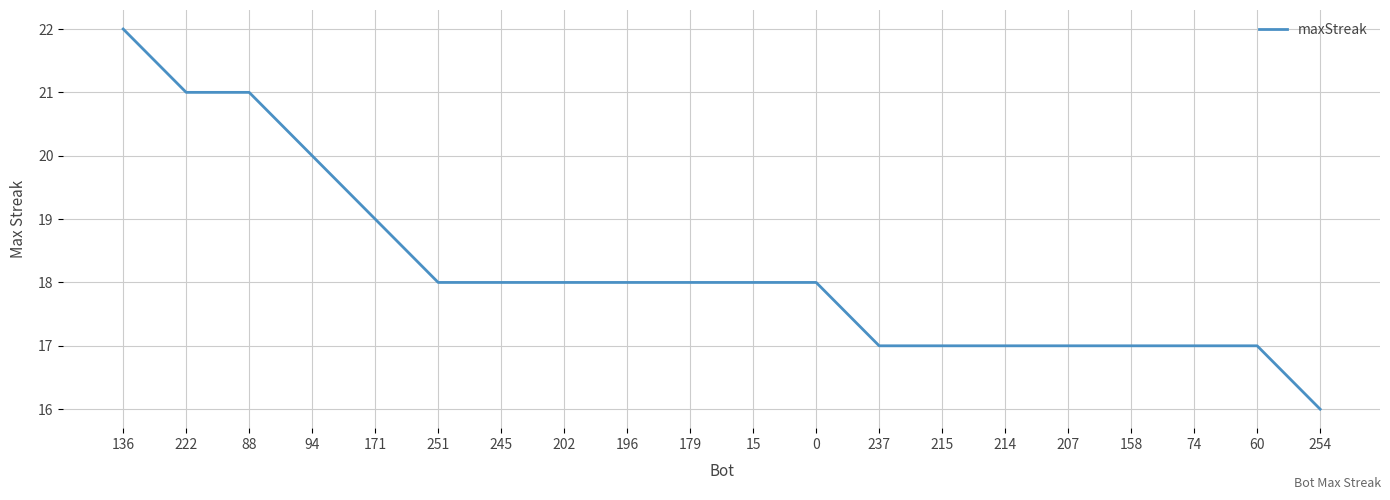

Where does the data first go above 18?

136